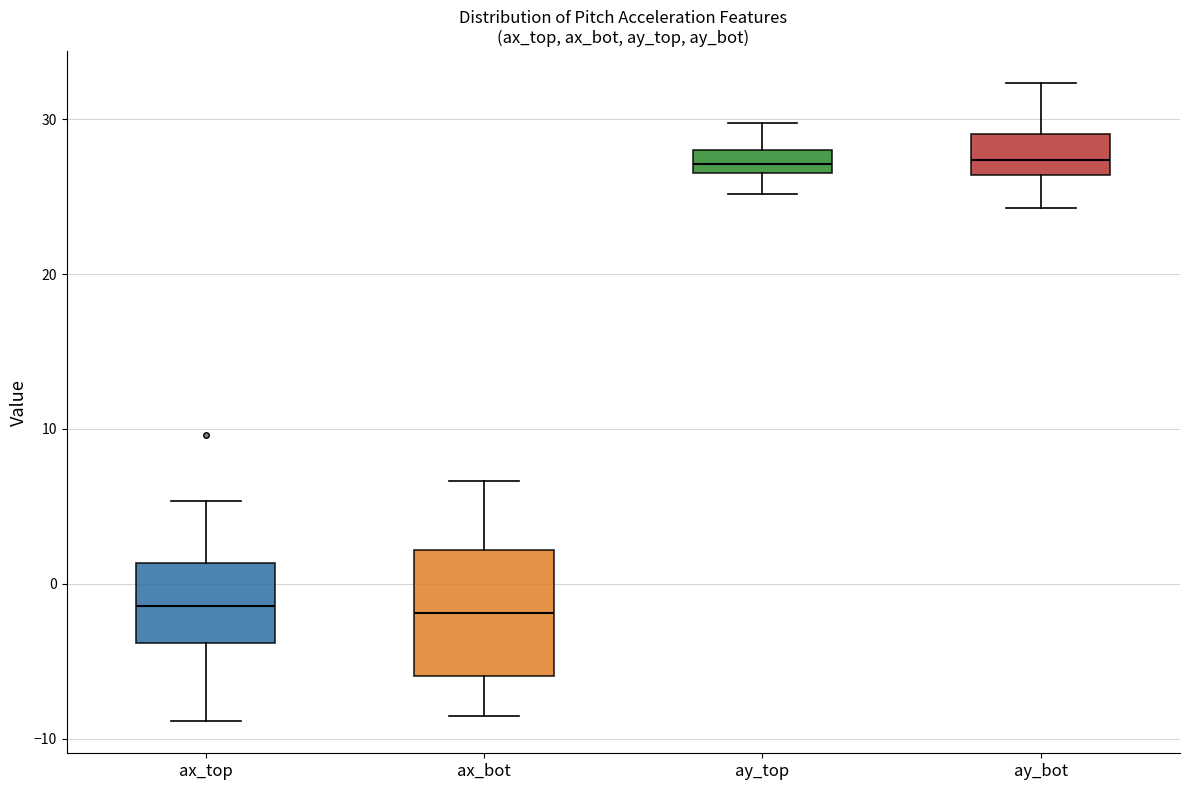

Reading left to right, transcribe this box plot: for each box, give where its median line is, the range the box spans, and where its two whiskers end, as read against the y-axis. The values are not printed on the chart, so give them approximately, as read against the axis.

ax_top: median -1, box -4 to 1, whiskers -9 to 5
ax_bot: median -2, box -6 to 2, whiskers -9 to 7
ay_top: median 27, box 26 to 28, whiskers 25 to 30
ay_bot: median 27, box 26 to 29, whiskers 24 to 32